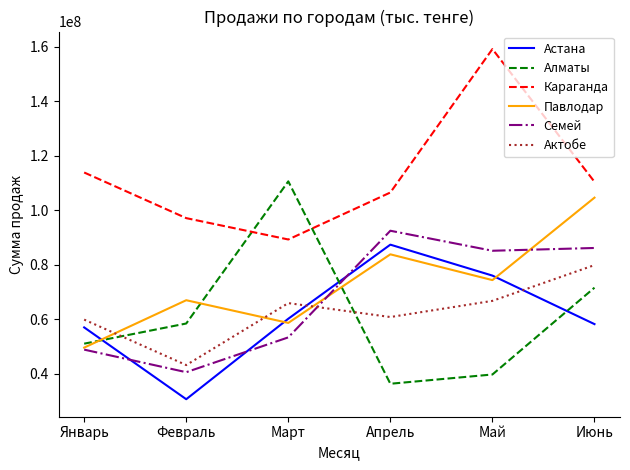

At which label does Семей first exceed 85062170?

Апрель